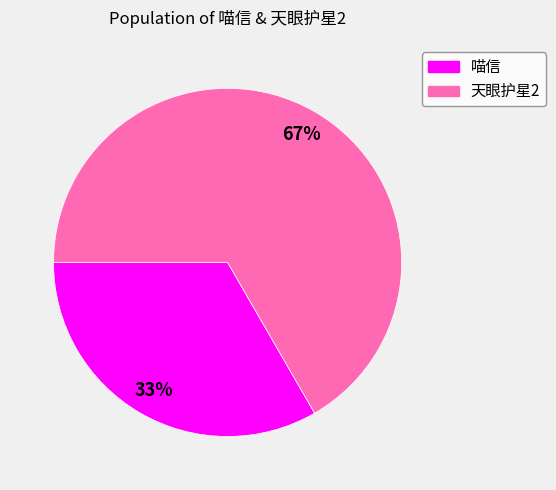

Rank the categories by value from highest to lowest.

天眼护星2, 喵信